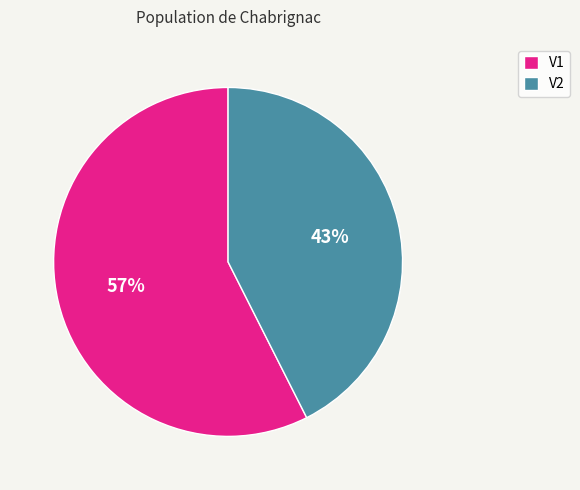

What is the smallest slice in the pie chart?

V2